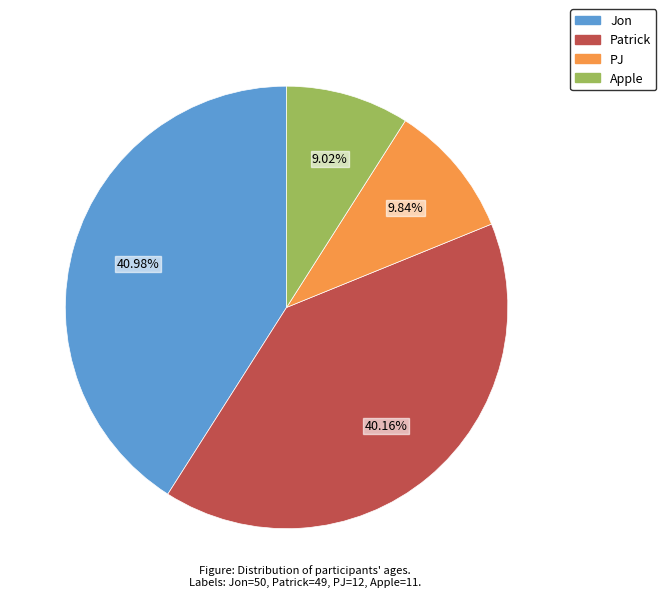

Which has a higher value, PJ or Patrick?

Patrick